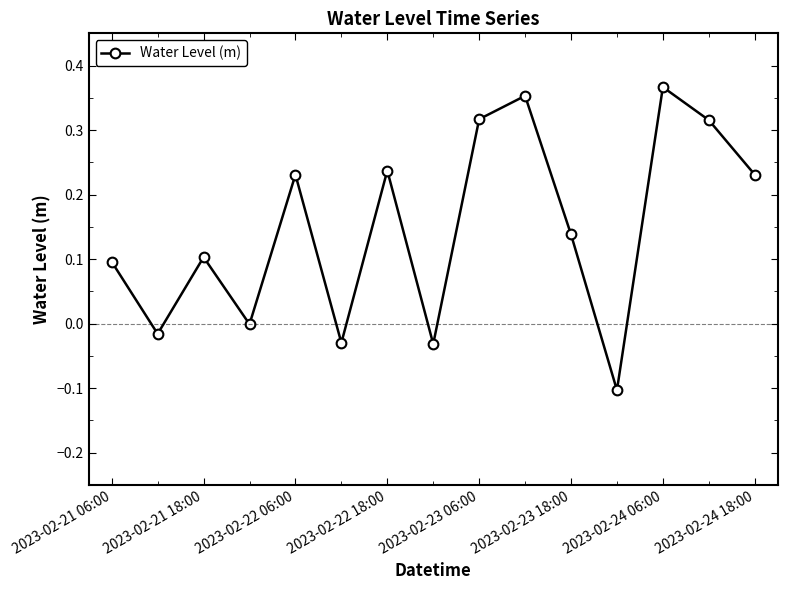

How many categories are shown in the chart?

15